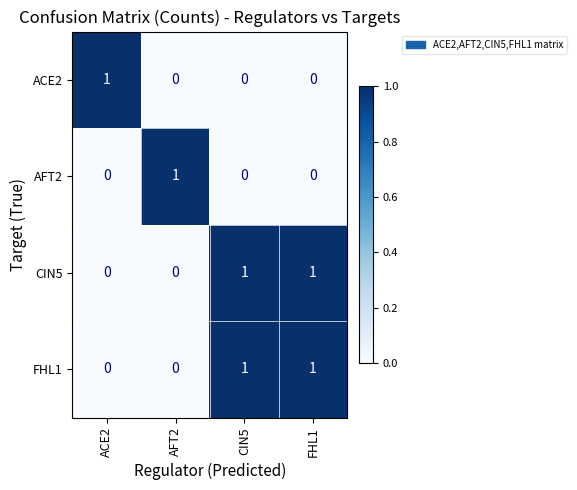

Reading left to right, transcribe all the data shown in this chart.

ACE2: ACE2=1	AFT2=0	CIN5=0	FHL1=0
AFT2: ACE2=0	AFT2=1	CIN5=0	FHL1=0
CIN5: ACE2=0	AFT2=0	CIN5=1	FHL1=1
FHL1: ACE2=0	AFT2=0	CIN5=1	FHL1=1